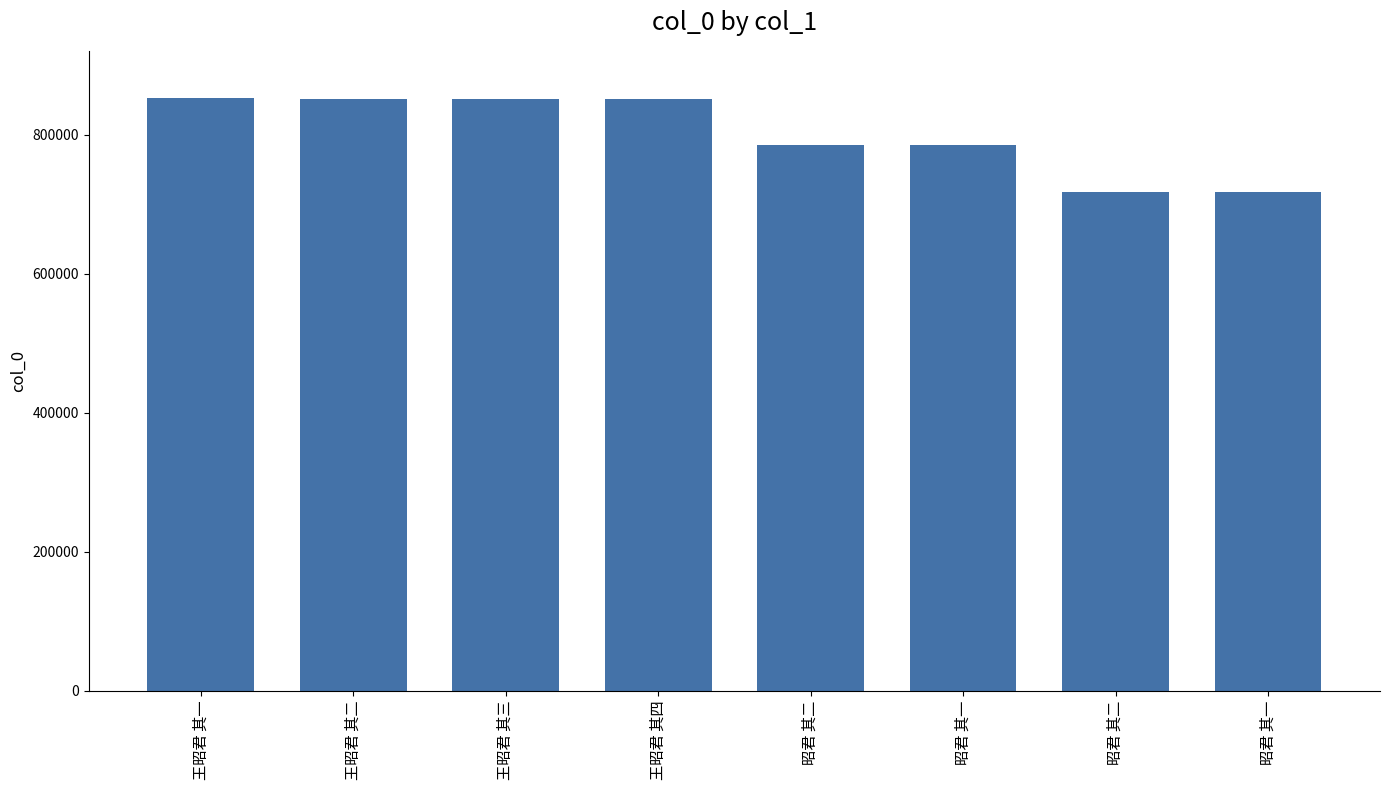

List the labels in order of value, smallest first.

昭君 其一, 昭君 其二, 昭君 其一, 昭君 其二, 王昭君 其四, 王昭君 其三, 王昭君 其二, 王昭君 其一